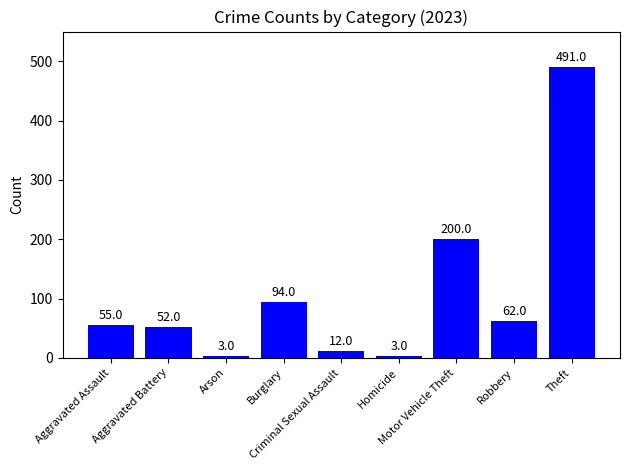

Which label corresponds to the largest value in the chart?

Theft